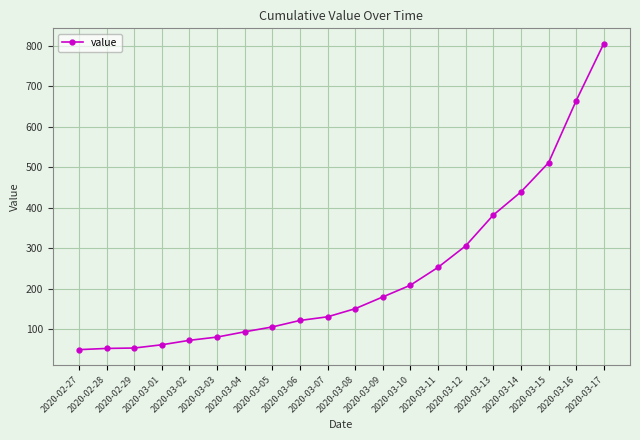

Which has a higher value, 2020-03-12 or 2020-03-01?

2020-03-12